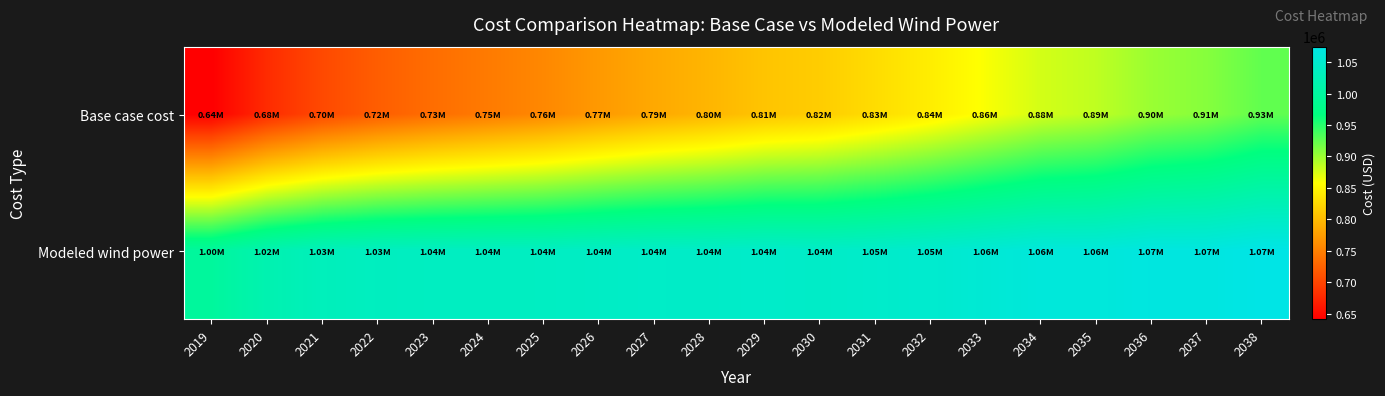

Count the number of data series in this chart.

2